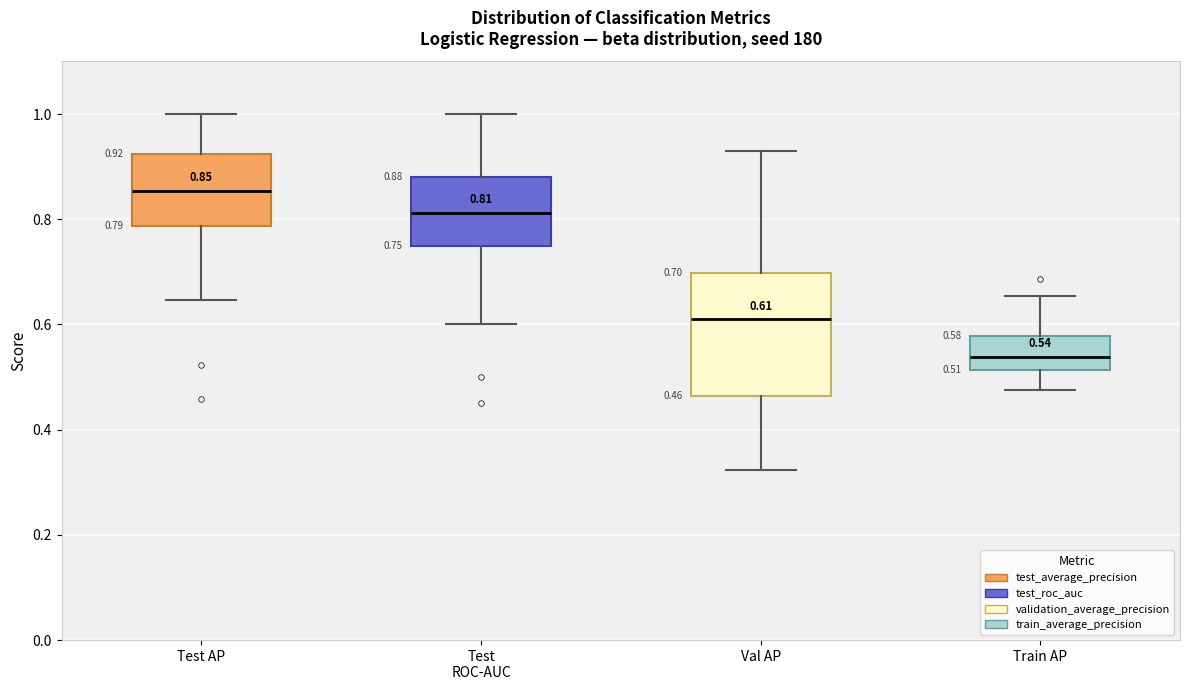

Which box's median line is the lowest?

Train AP